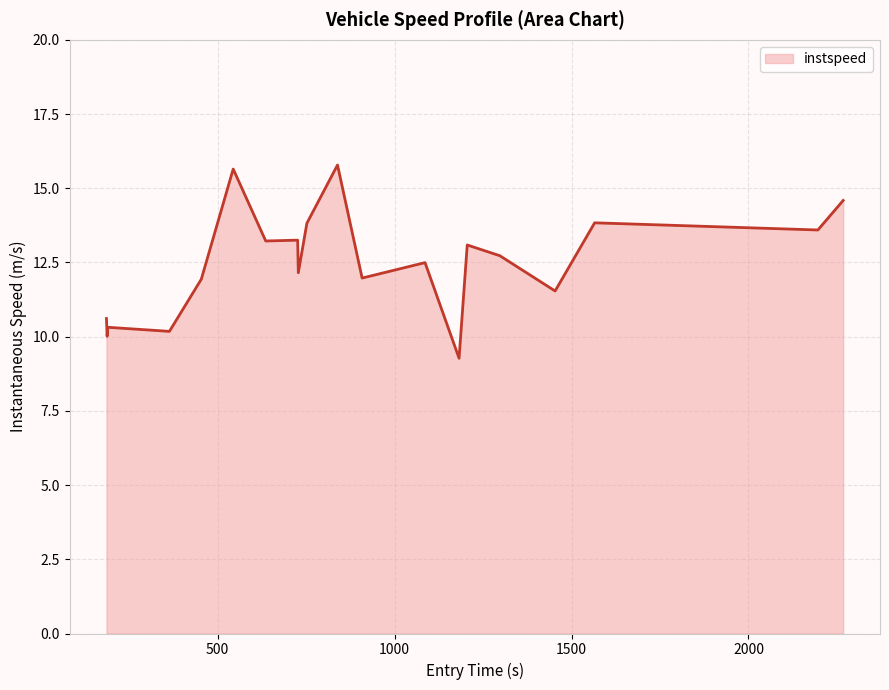

What is the maximum value shown in the chart?

15.8